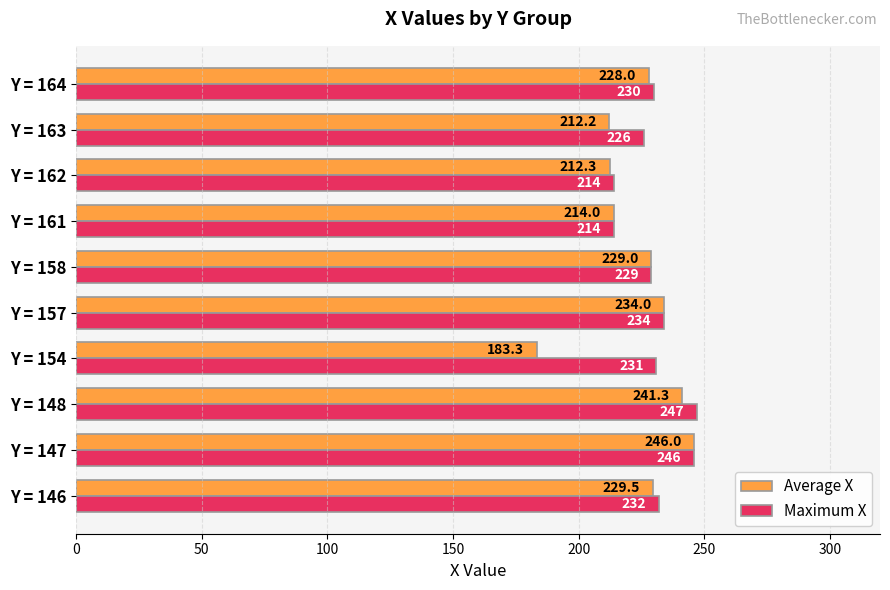

Rank the series by their average value, from highest to lowest.

Maximum X, Average X